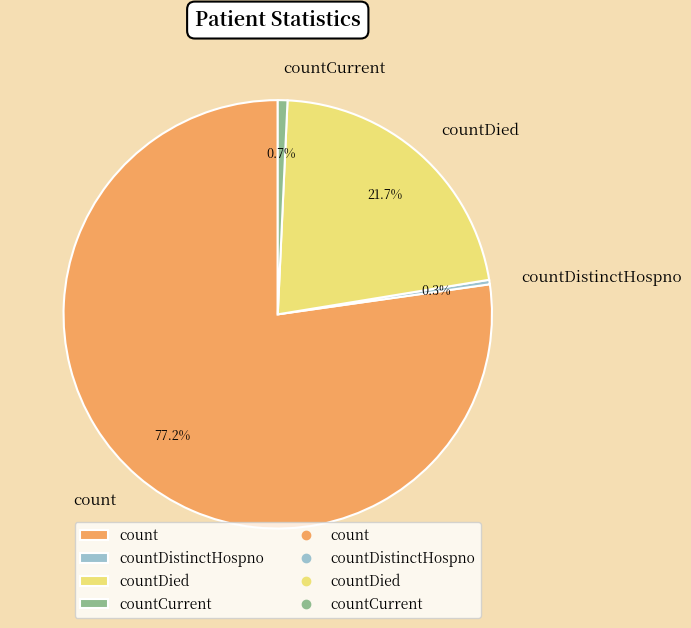

Which category has the biggest portion of the pie?

count